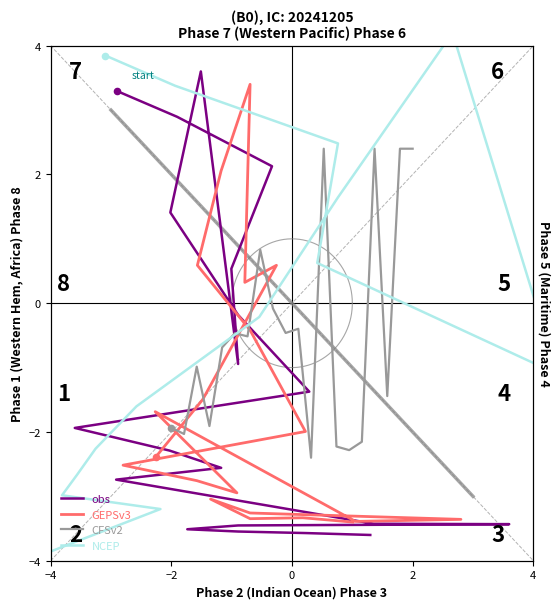

Which series has the largest Y range (max minus min)?

NCEP